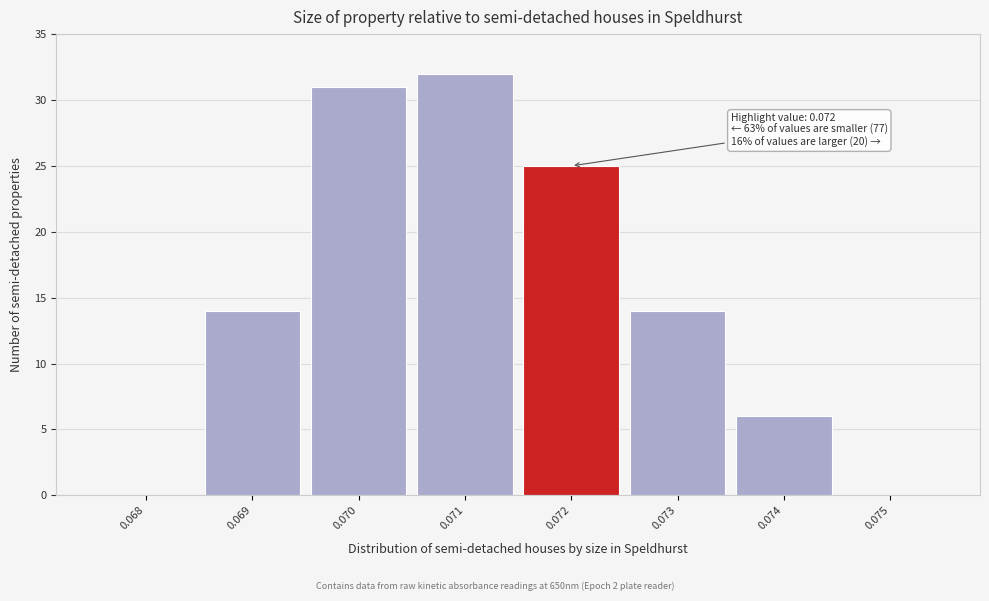

Reading left to right, list all the values displayed in this chart.

0.068=0	0.069=14	0.070=31	0.071=32	0.072=25	0.073=14	0.074=6	0.075=0